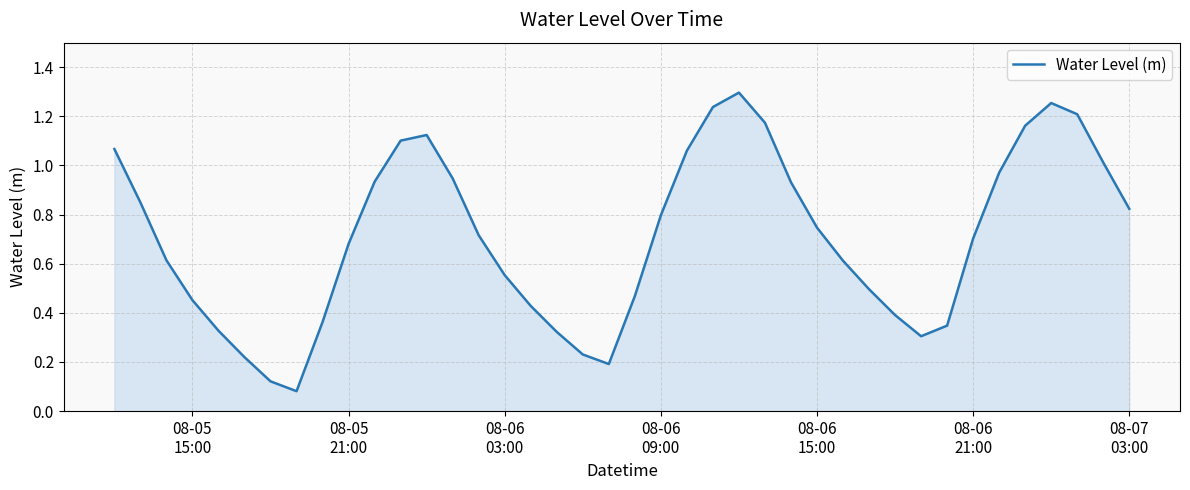

How many lines are shown in the chart?

1